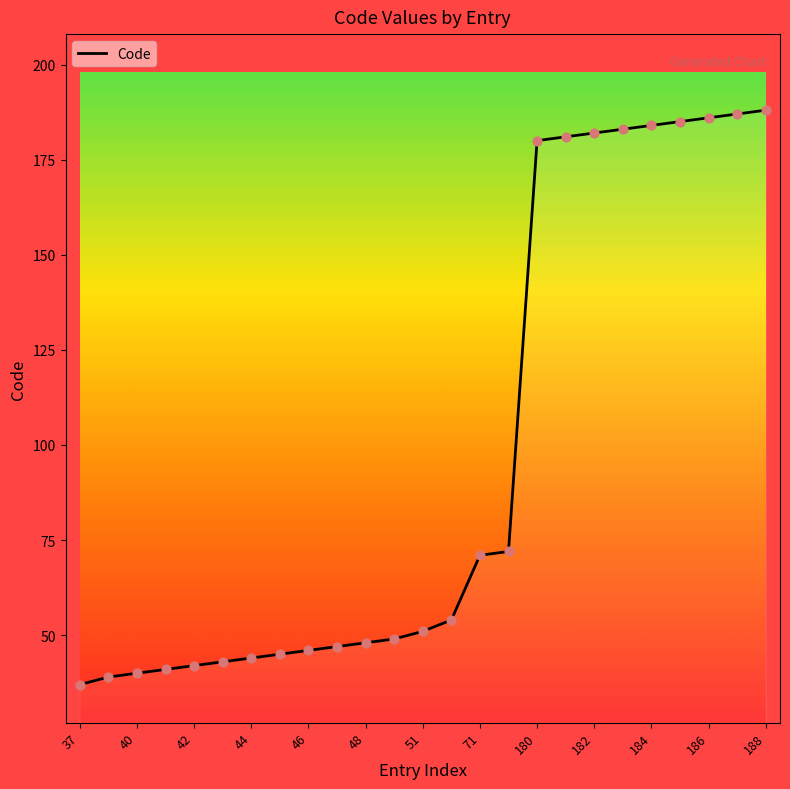

What is the smallest value displayed?

37